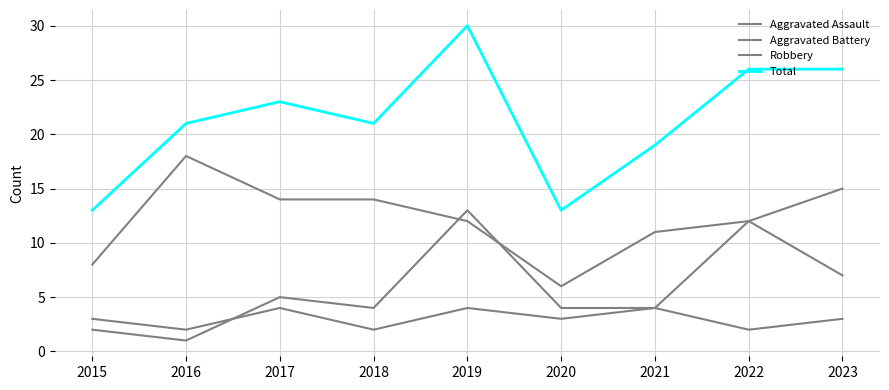

At which category does the chart reach its minimum across all series?

2016